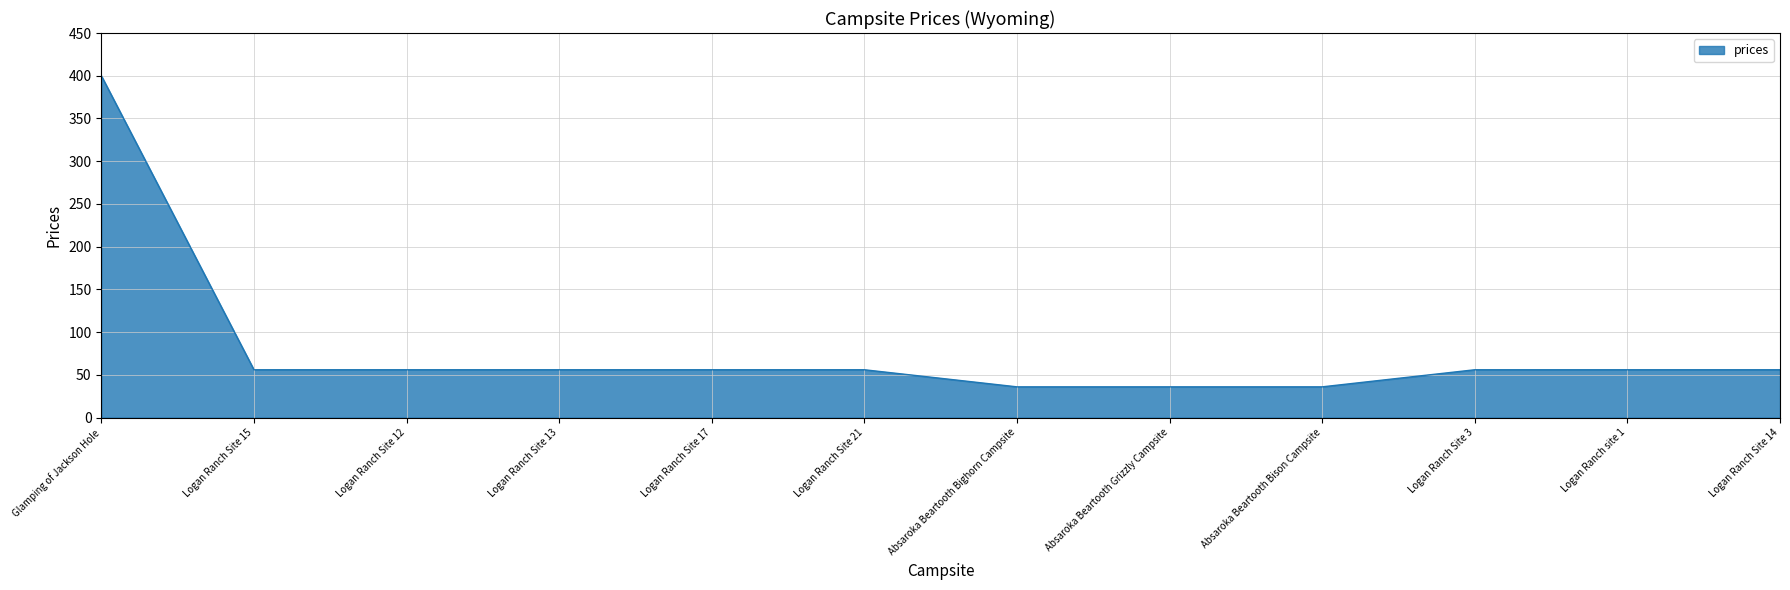

What is the difference between the maximum and minimum values?

364